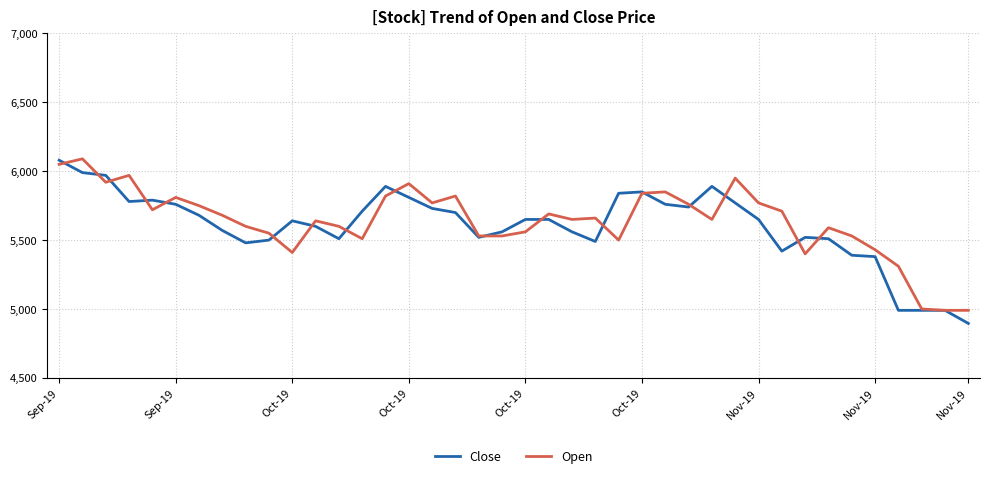

What is the highest value of the Close series?

6080